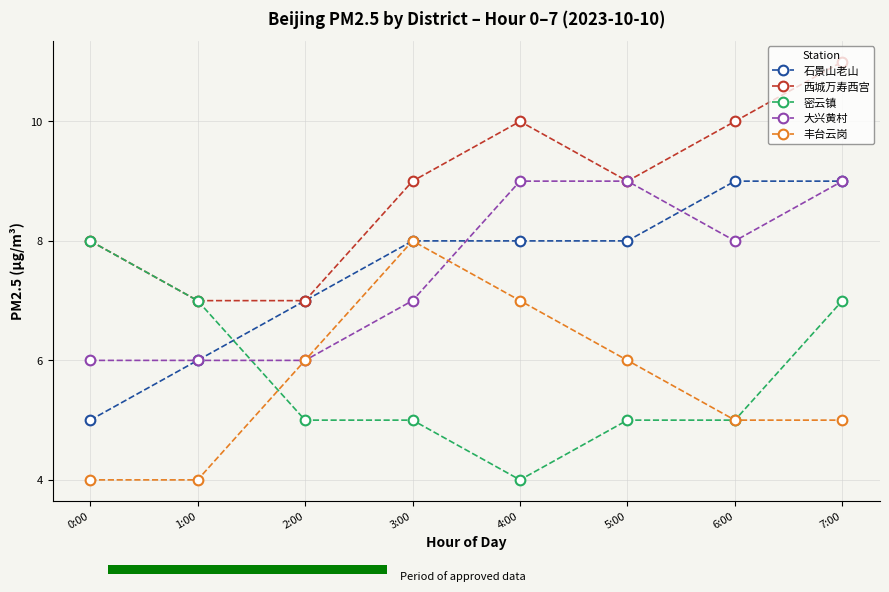

The 大兴黄村 series shows 9 at 3:00. True or false?

False